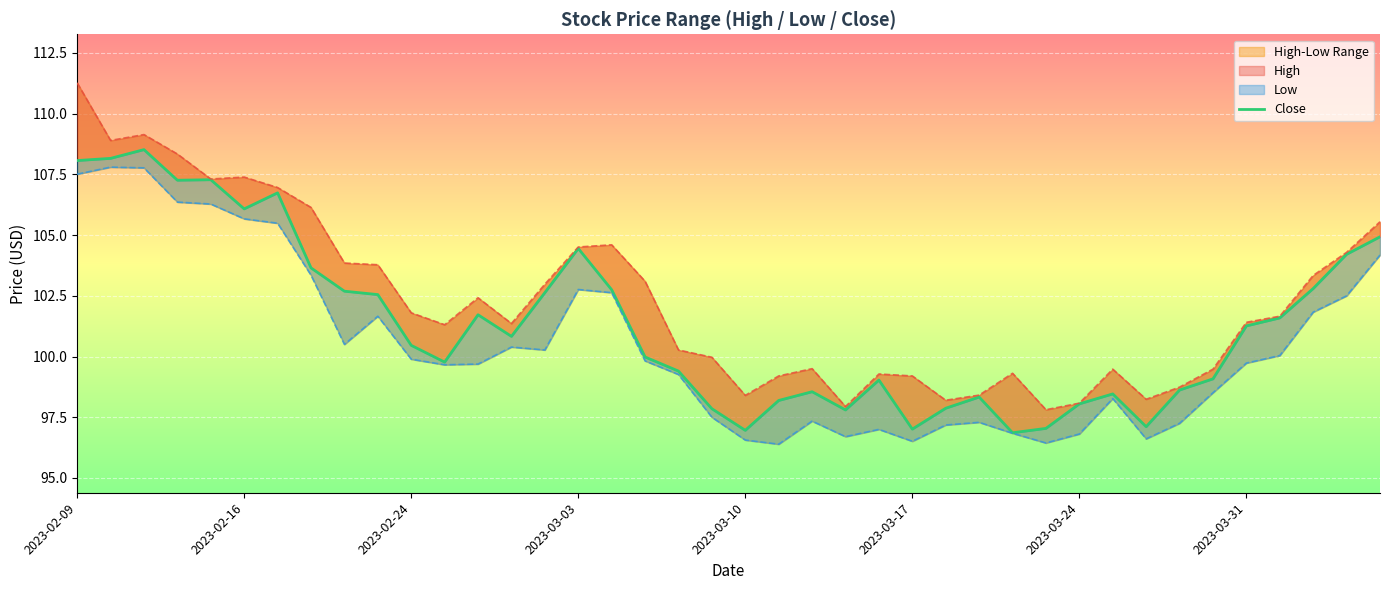

Is this an area chart (filled region under the line)?

No